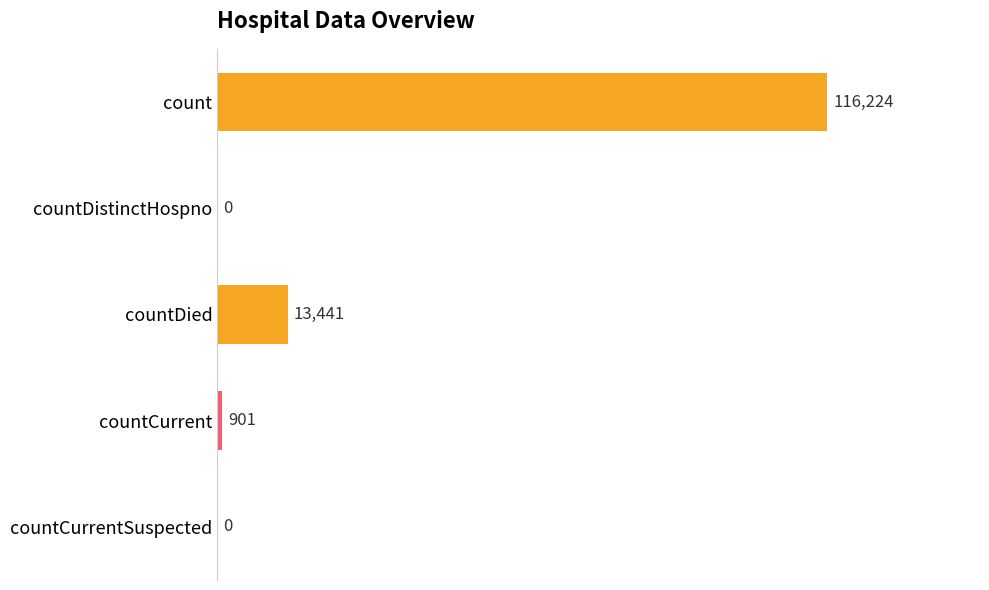

Reading bottom to top, list all the values displayed in this chart.

countCurrentSuspected=0	countCurrent=901	countDied=13441	countDistinctHospno=0	count=116224